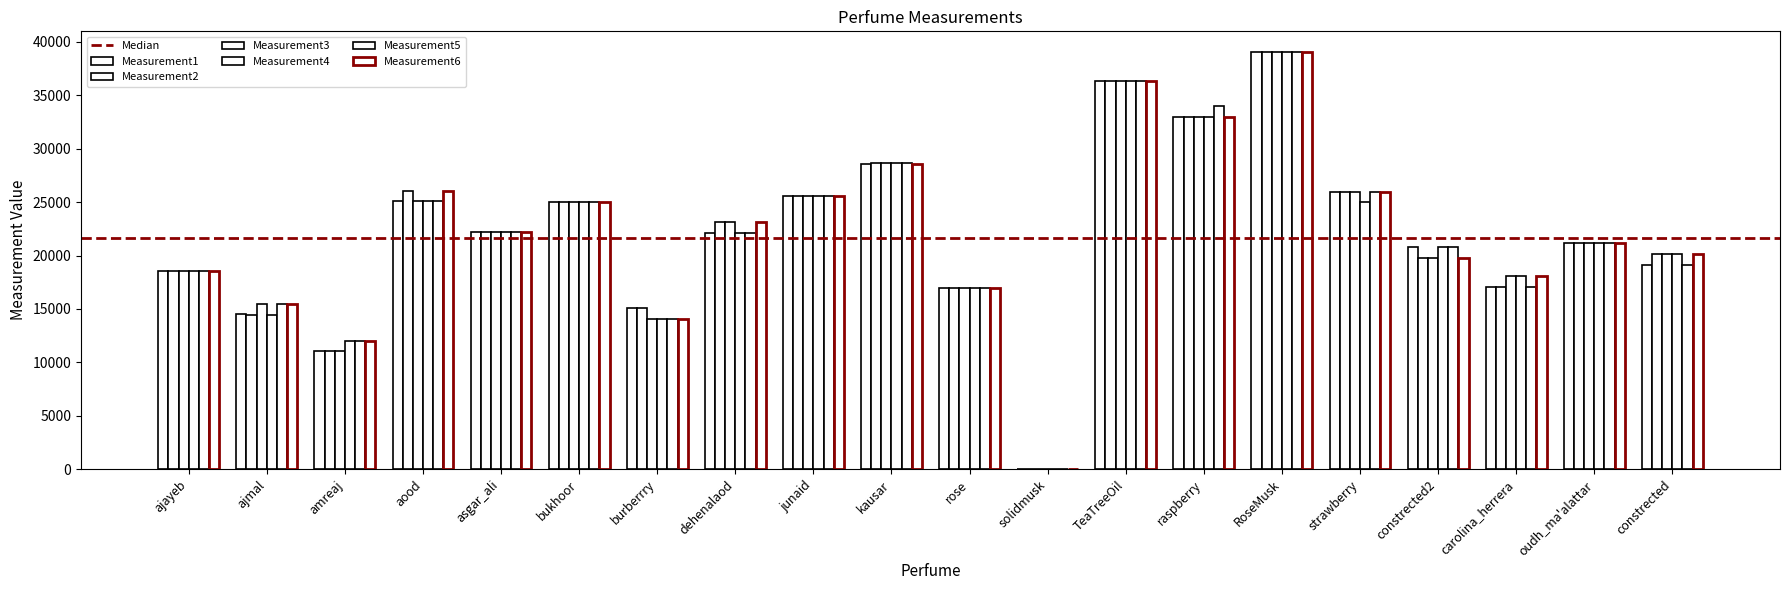

The value of Measurement4 at constrected2 is 20791. True or false?

True